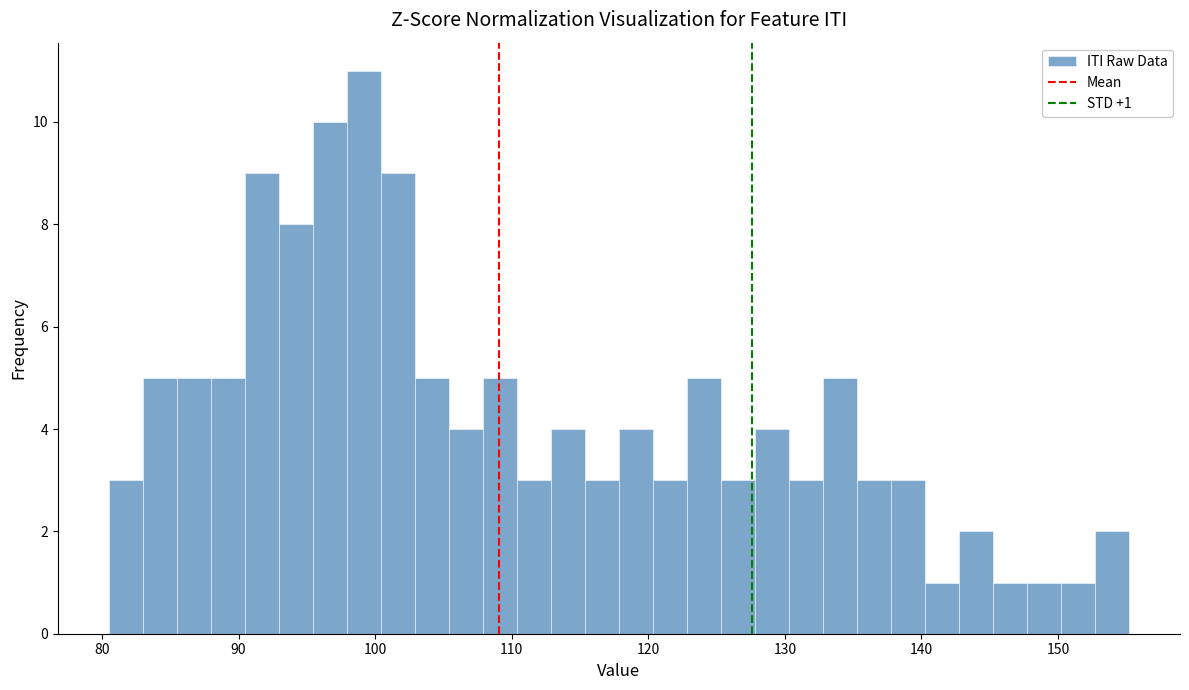

Read against the x-axis, roughly where is the centre of the tallest bar?

99